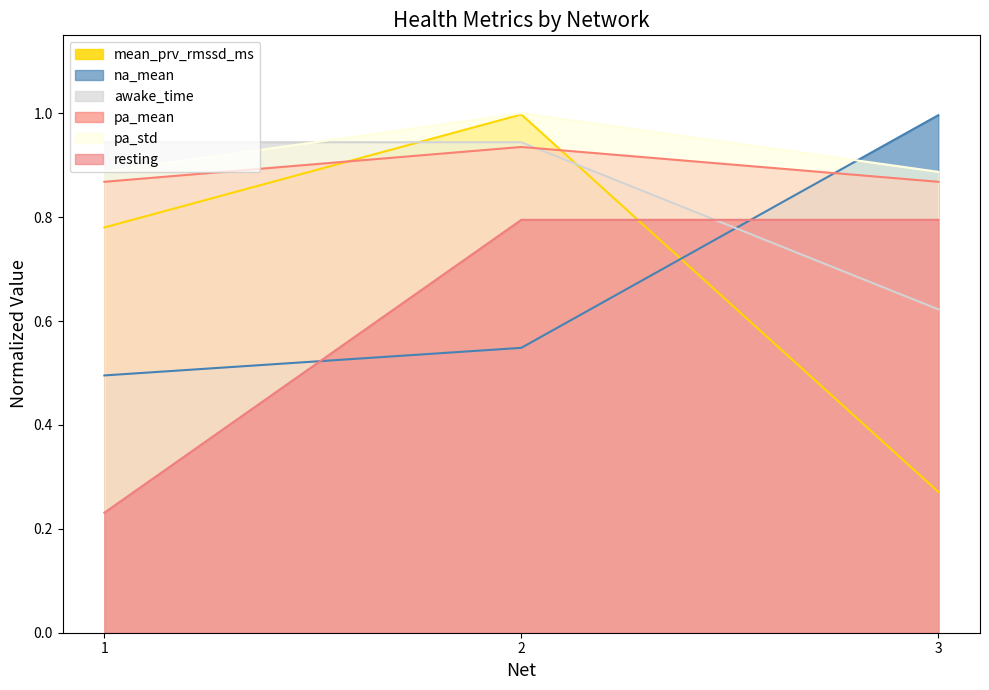

Reading left to right, list all the values displayed in this chart.

mean_prv_rmssd_ms: 1=0.8	2=1.0	3=0.3
na_mean: 1=0.5	2=0.5	3=1.0
awake_time: 1=0.9	2=0.9	3=0.6
pa_mean: 1=0.9	2=0.9	3=0.9
pa_std: 1=0.9	2=1.0	3=0.9
resting: 1=0.2	2=0.8	3=0.8